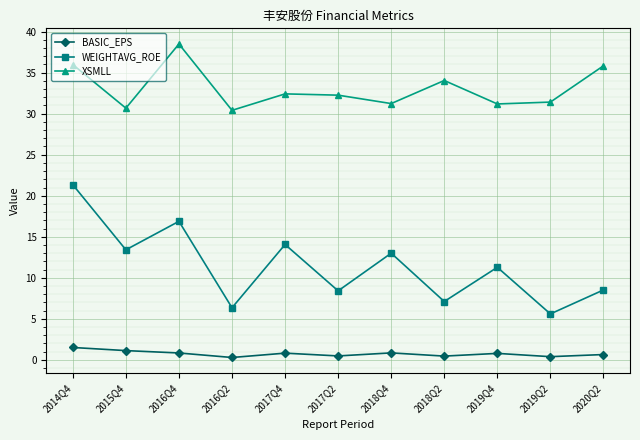

True or false: XSMLL and WEIGHTAVG_ROE intersect in this chart.

False